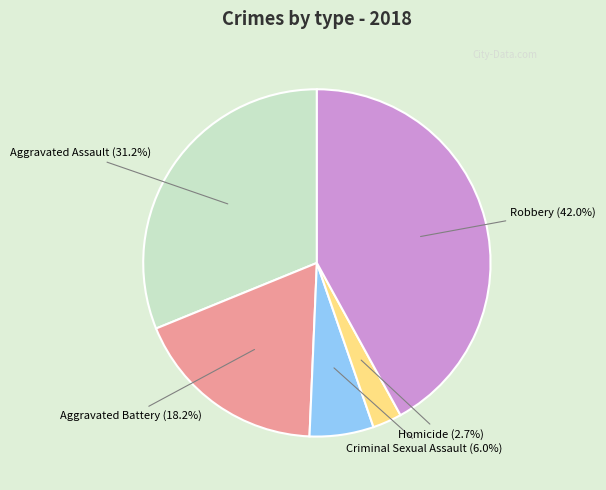

How many segments does this pie chart have?

5